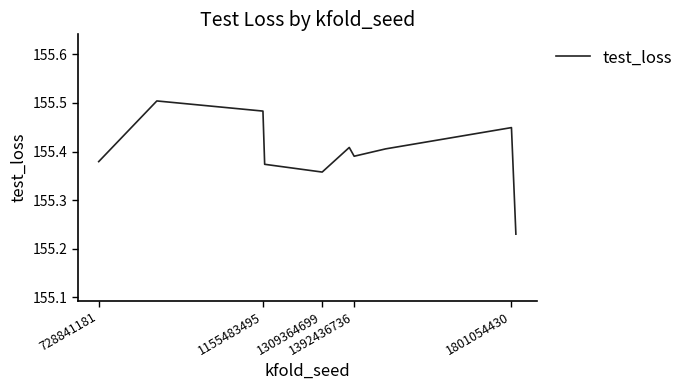

What is the difference between the maximum and minimum values?

0.3